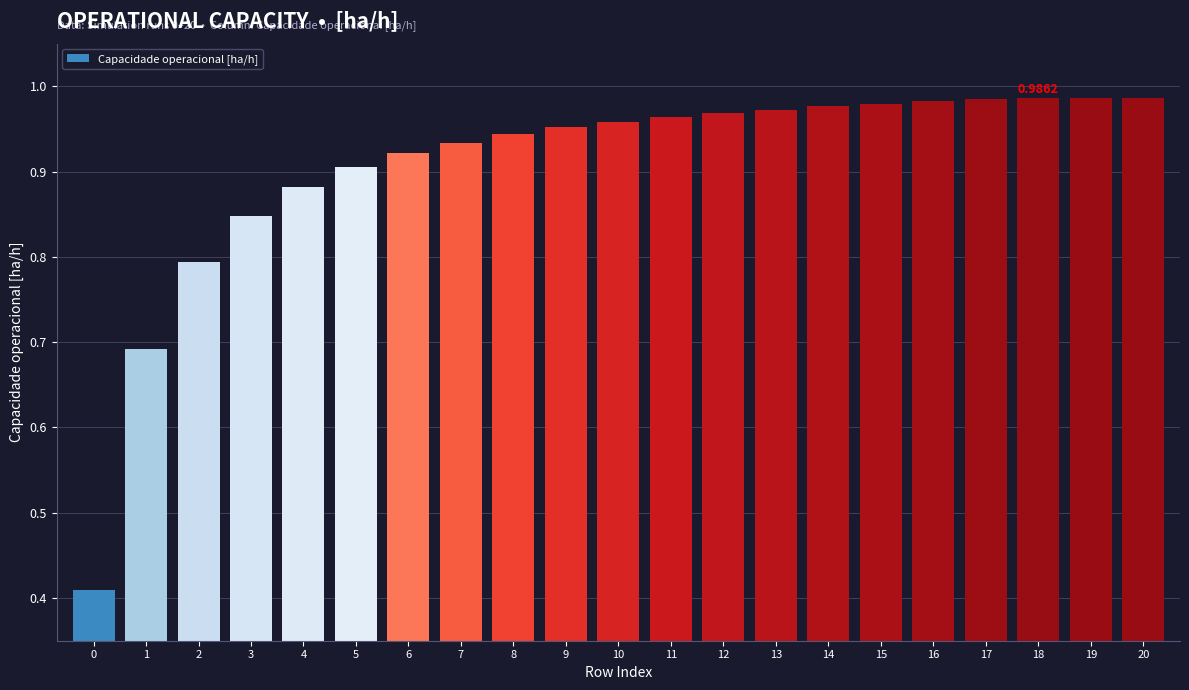

What is the sum of the values at 9 and 20?

1.9